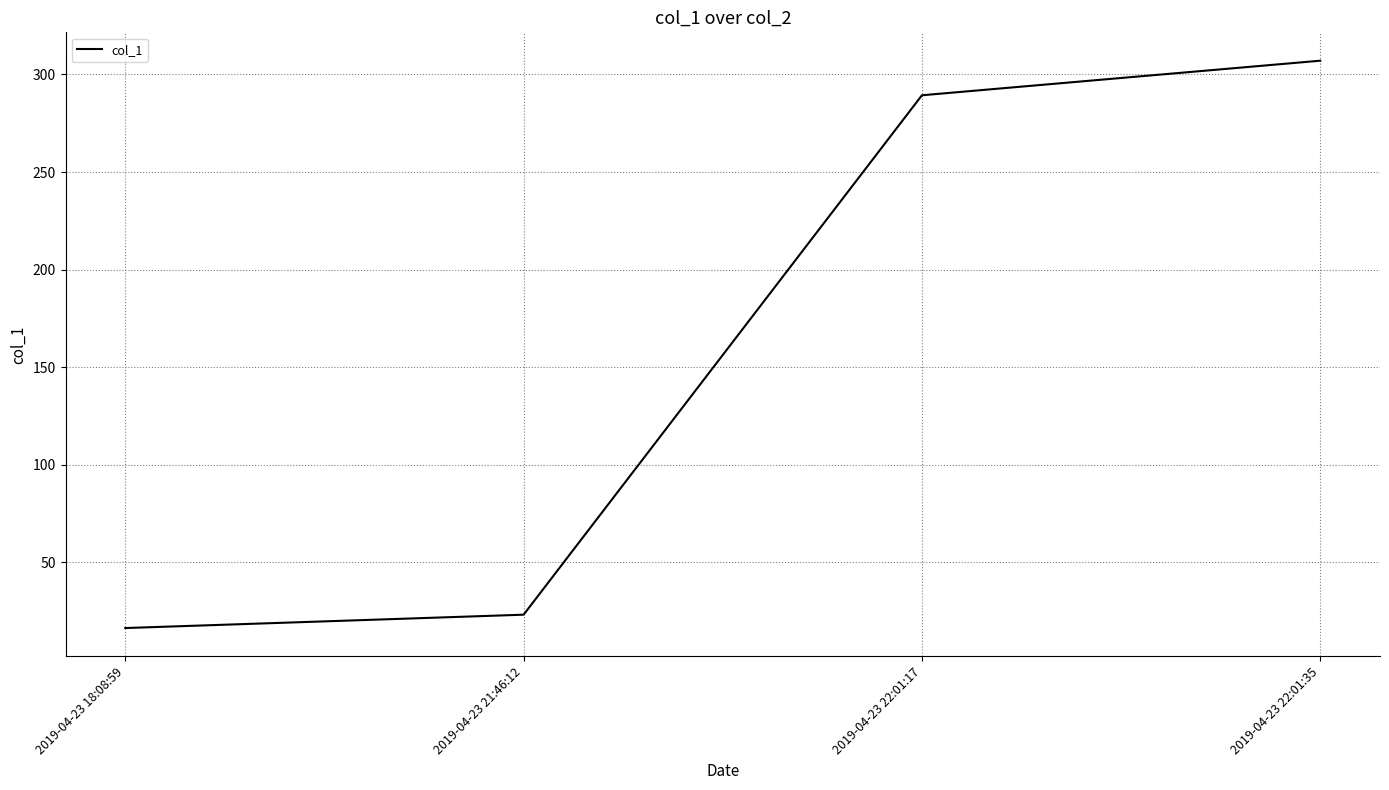

The value at 2019-04-23 22:01:35 is 544.4. True or false?

False